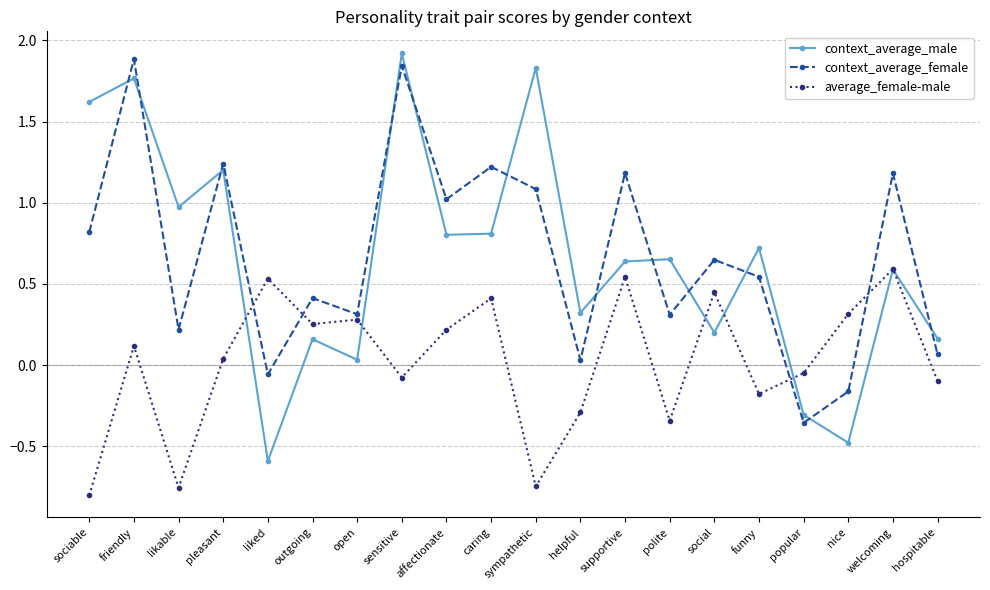

Is the value of average_female-male at supportive greater than the value of context_average_male at funny?

No